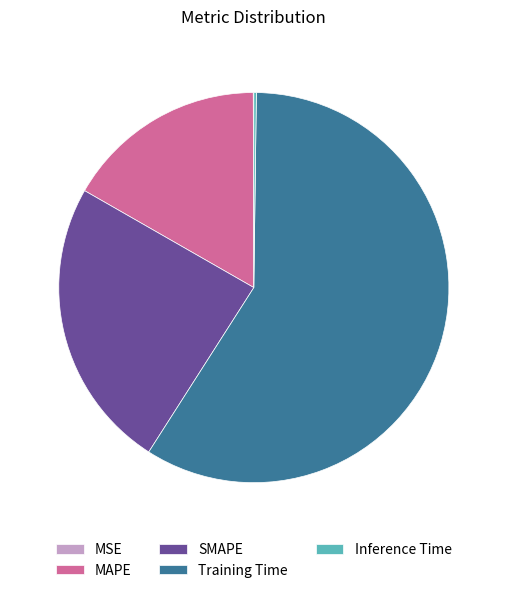

Which category has the biggest portion of the pie?

Training Time